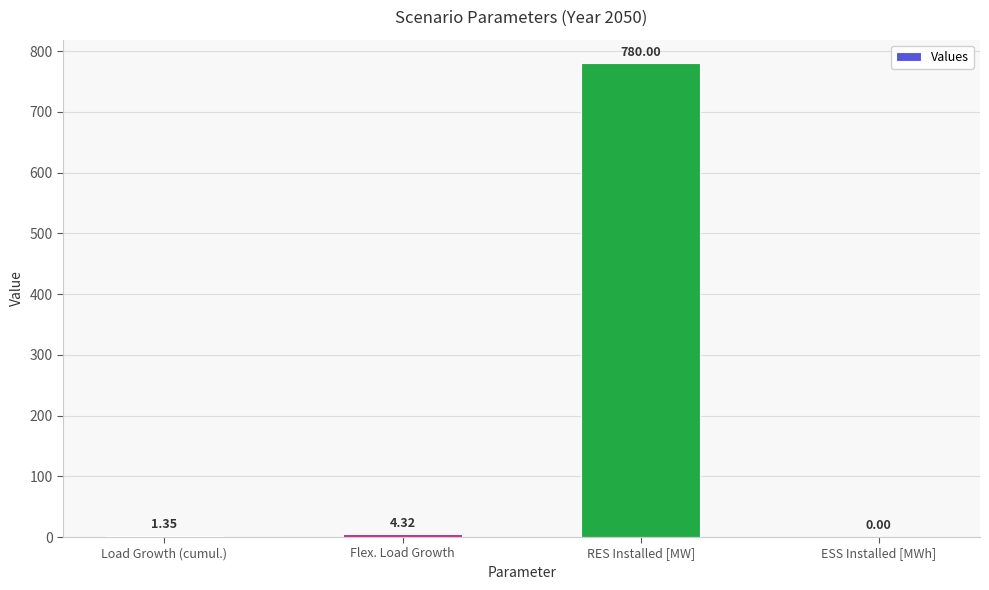

At which label does the data first exceed 4?

Flex. Load Growth